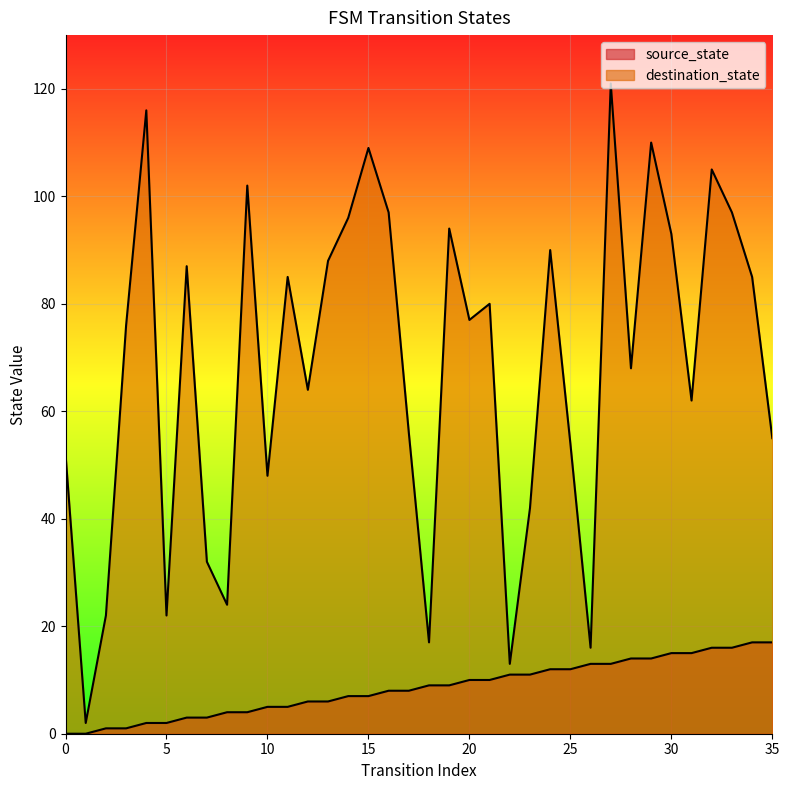

What is the average value of the source_state series?

8